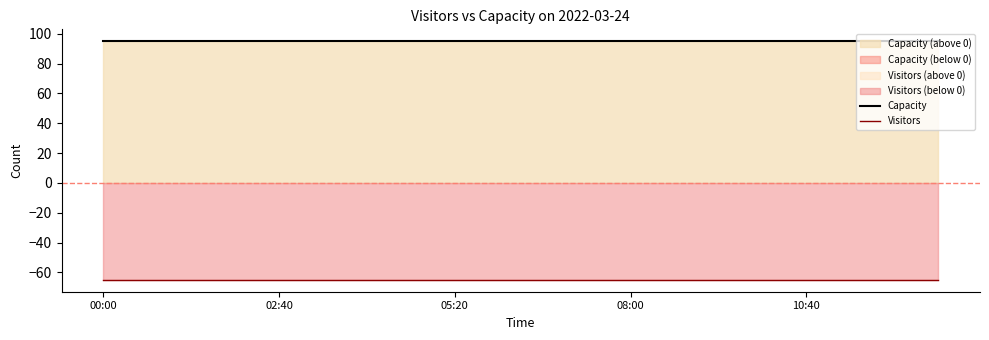

List the series in order of their peak value, lowest first.

Visitors, Capacity